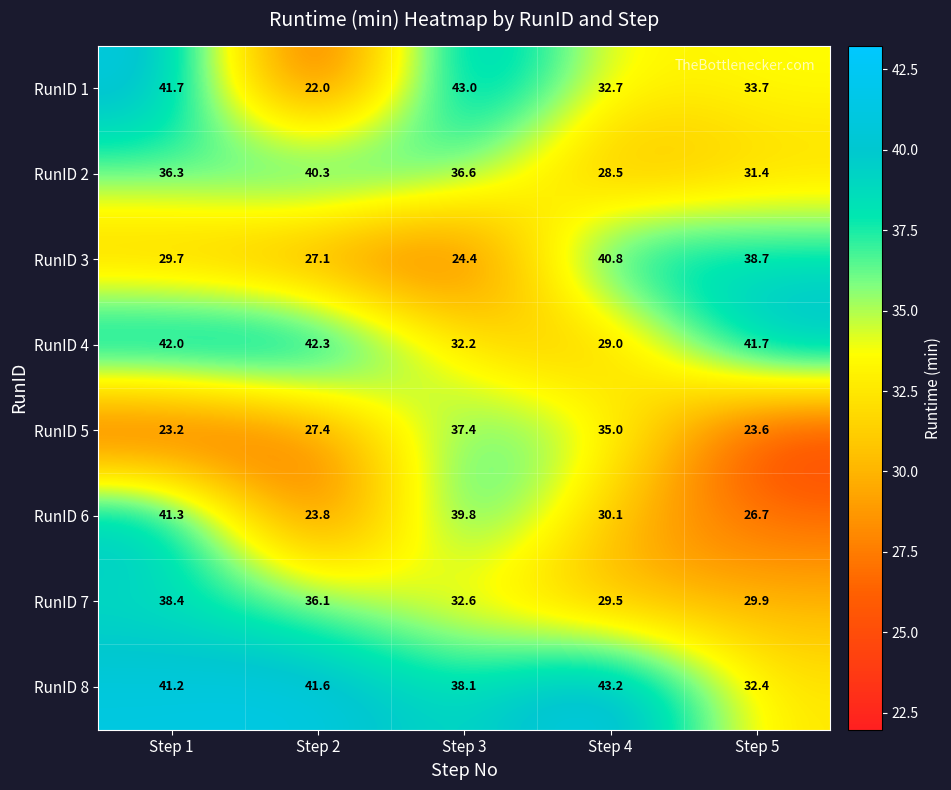

Which series changed the most between Step 3 and Step 5?

RunID 3